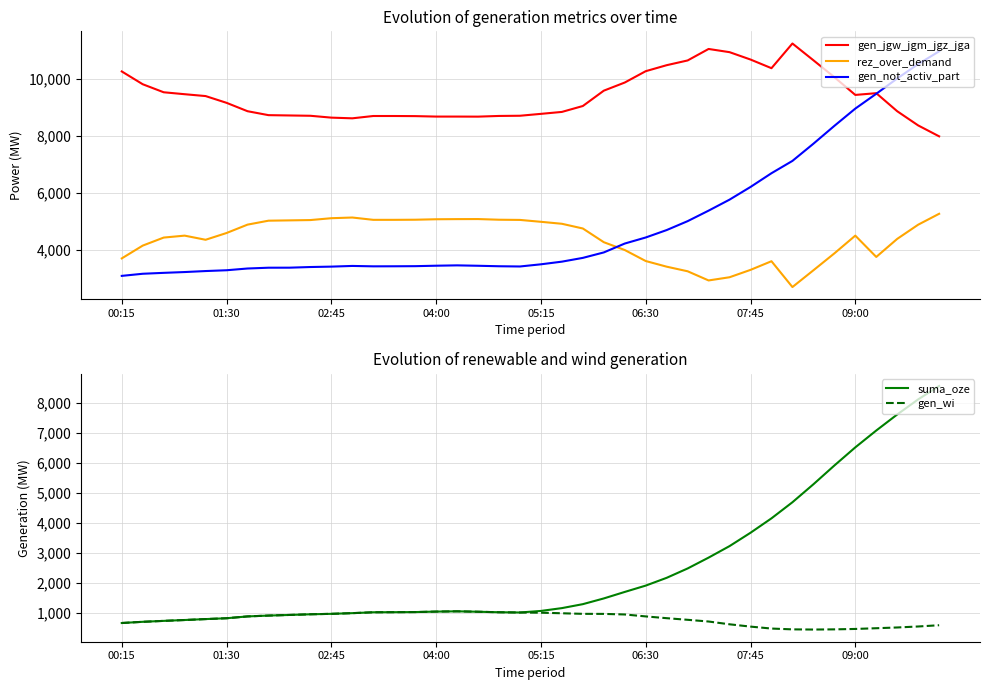

How many times do rez_over_demand and gen_not_activ_part cross each other?

1